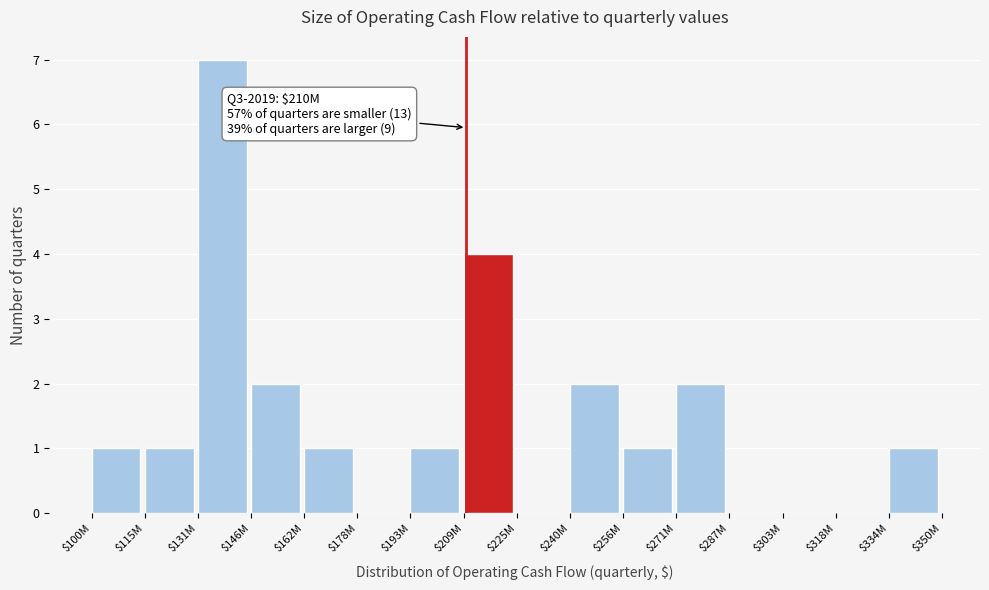

True or false: the data shows 5 at $131M.

False